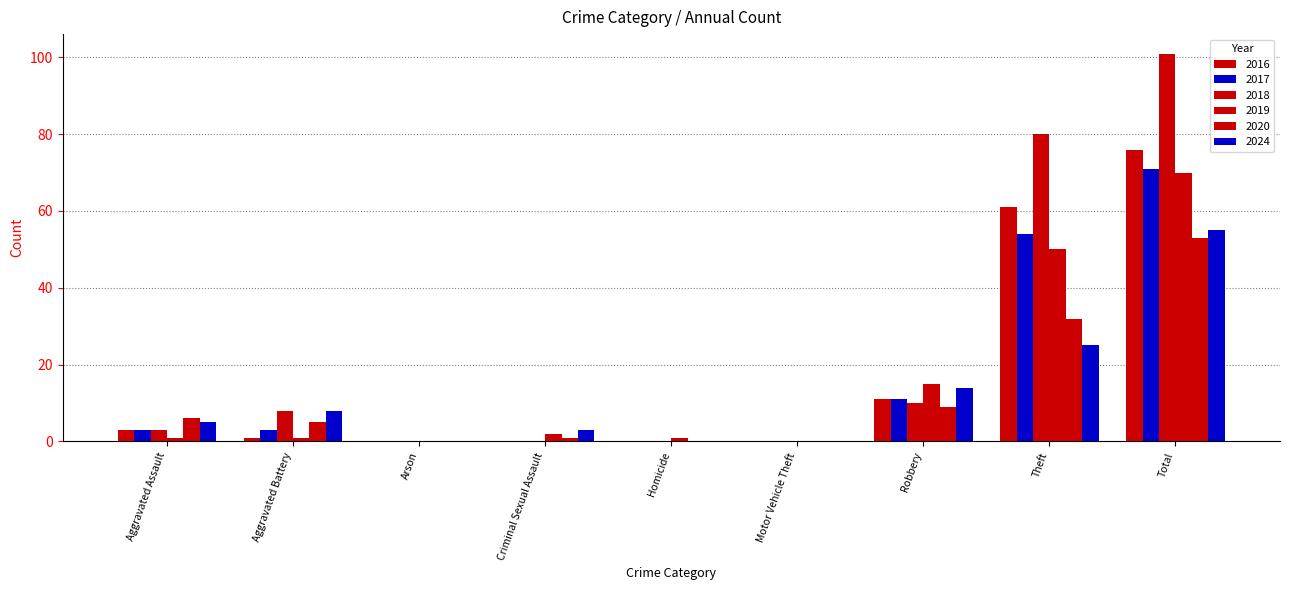

Are the bars horizontal?

No